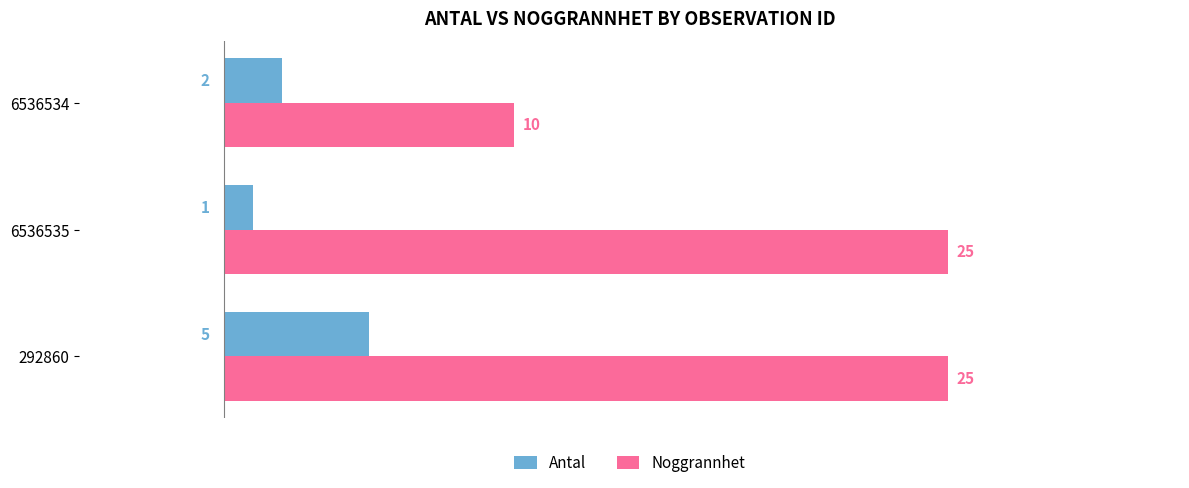

Rank the series at 292860 from highest to lowest value.

Noggrannhet, Antal